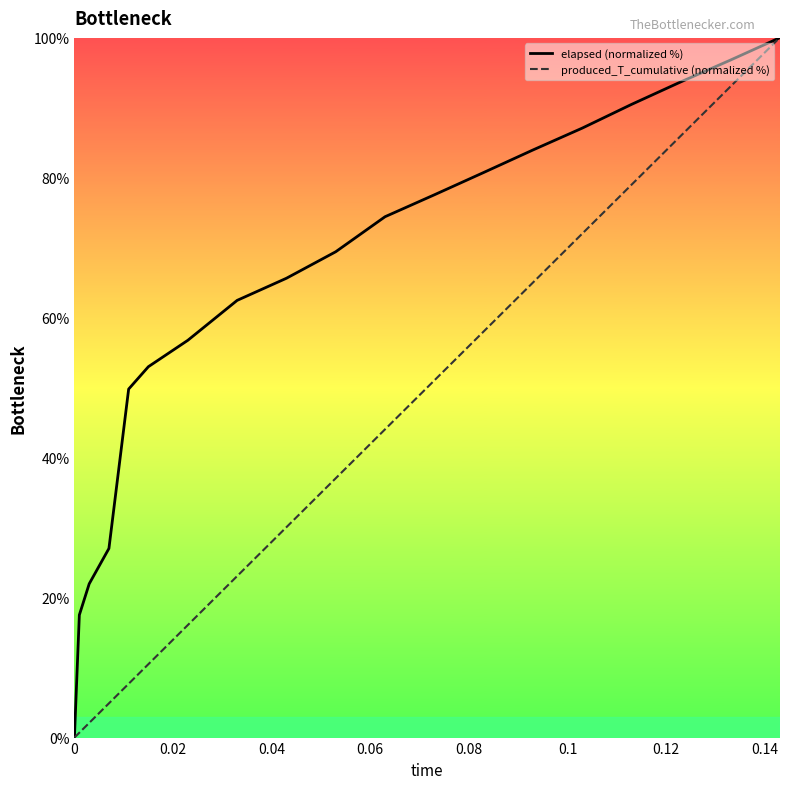

Reading right to left, what are all the values shown in this chart?

elapsed (normalized %): 100.0	96.8	93.7	90.5	87.1	84.0	80.8	77.6	74.4	69.4	65.6	62.5	56.8	53.0	49.8	27.0	22.0	17.5	0.0
produced_T_cumulative (normalized %): 100.0	93.0	86.0	79.0	72.0	65.0	58.0	51.0	44.1	37.1	30.1	23.1	16.1	10.5	7.7	4.9	2.1	0.7	0.0